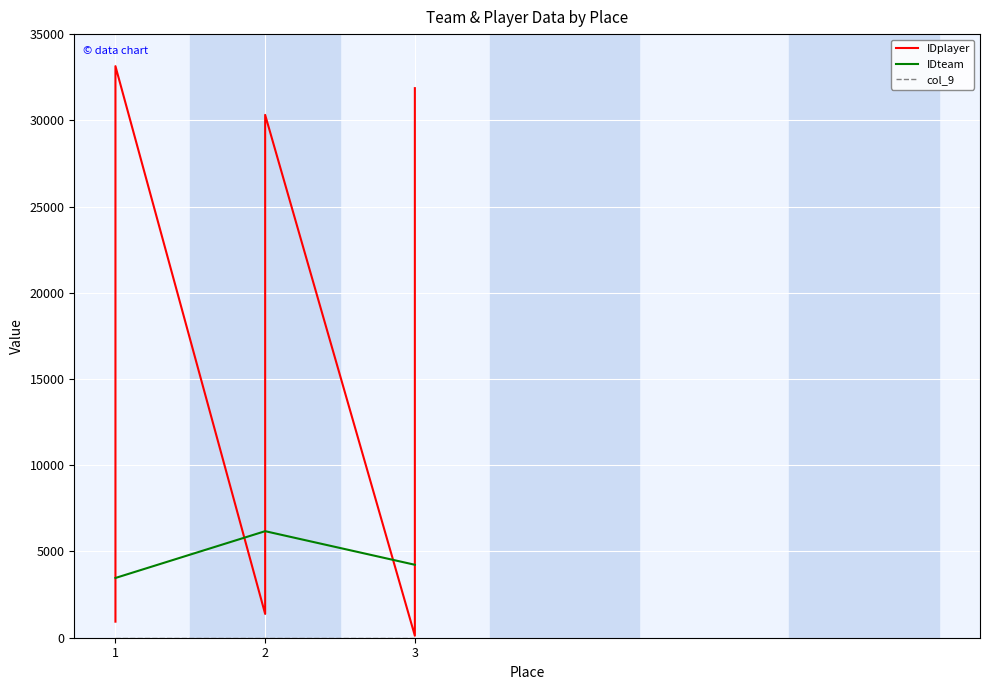

True or false: col_9 has a value of 0 at 1.

True